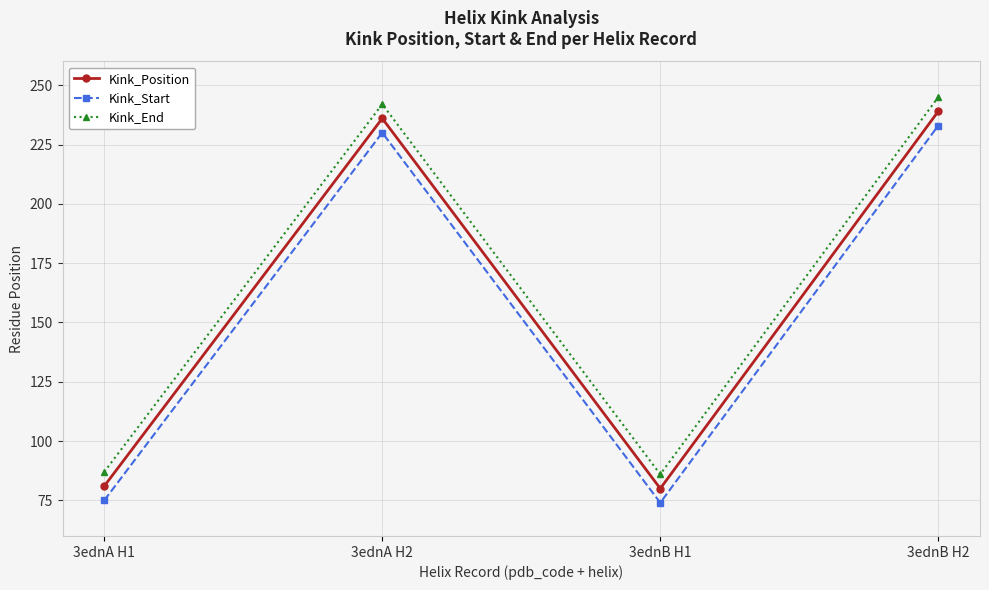

True or false: Kink_Start has more than 2 points higher than both neighbors.

False